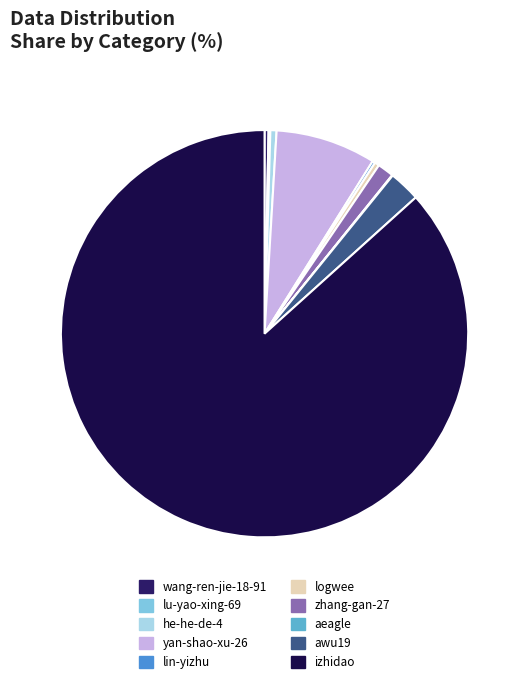

What is the ratio of the value at he-he-de-4 to the value at awu19?

0.2